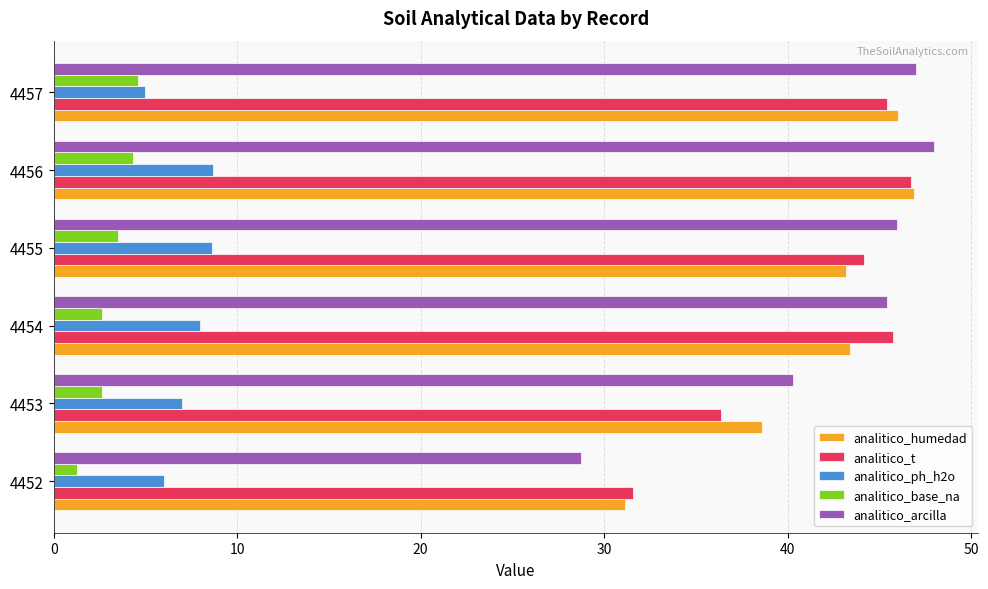

The value of analitico_humedad at 4453 is 38.6. True or false?

True